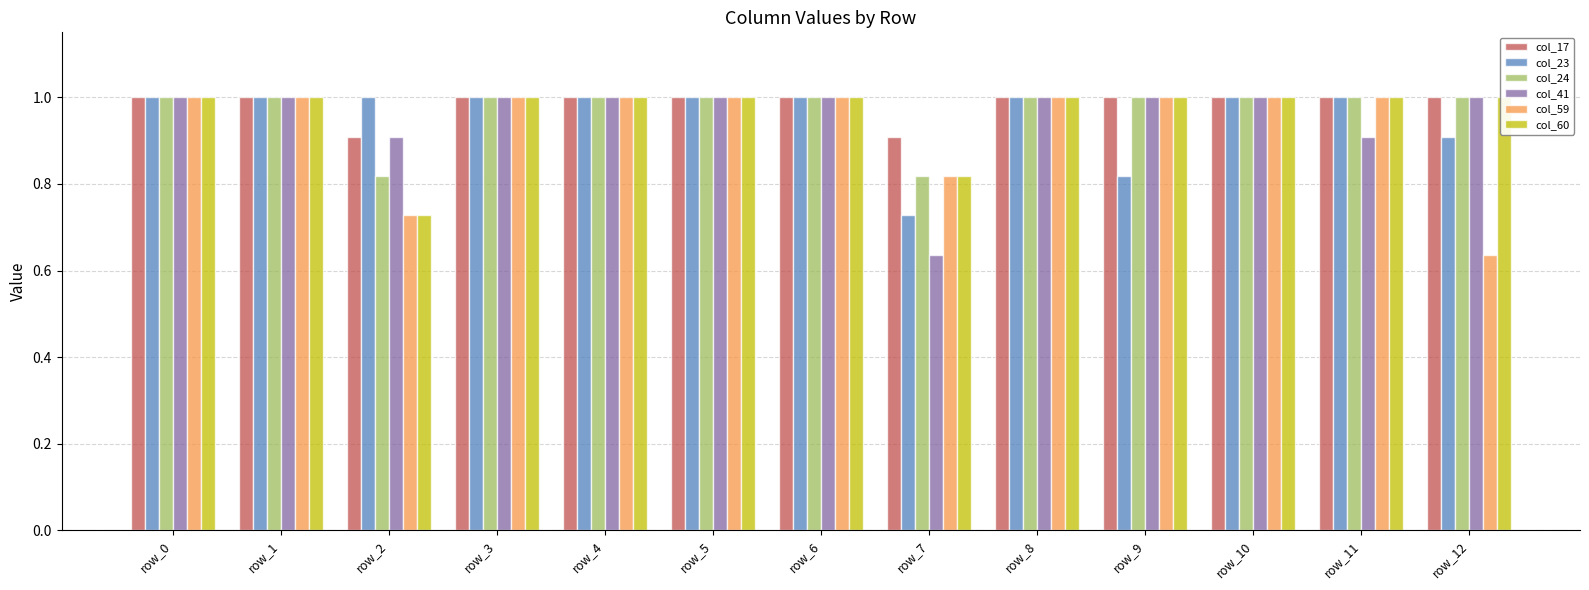

At how many categories does at least one series exceed 0?

13